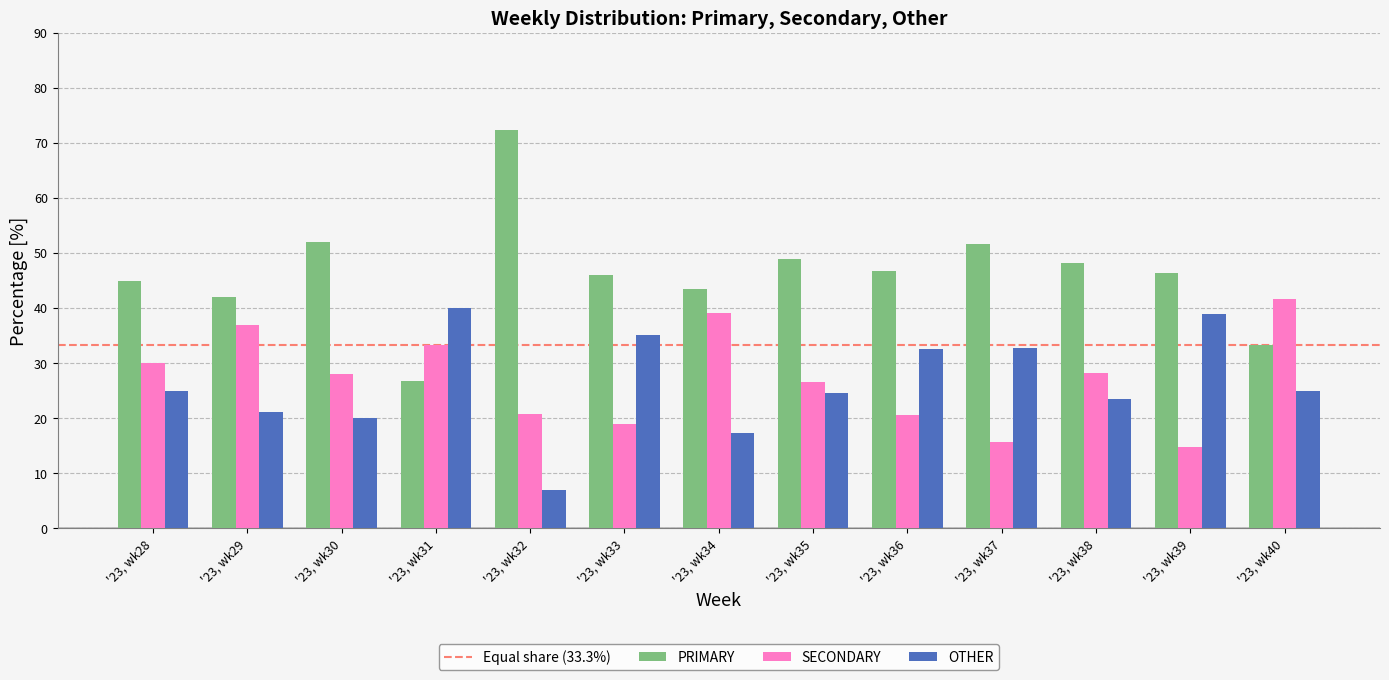

Is the value of PRIMARY at '23, wk40 greater than the value of SECONDARY at '23, wk28?

Yes